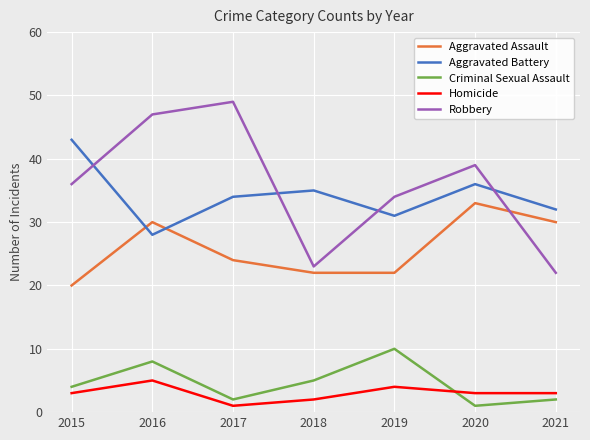

Where is the first local maximum for Homicide?

2016